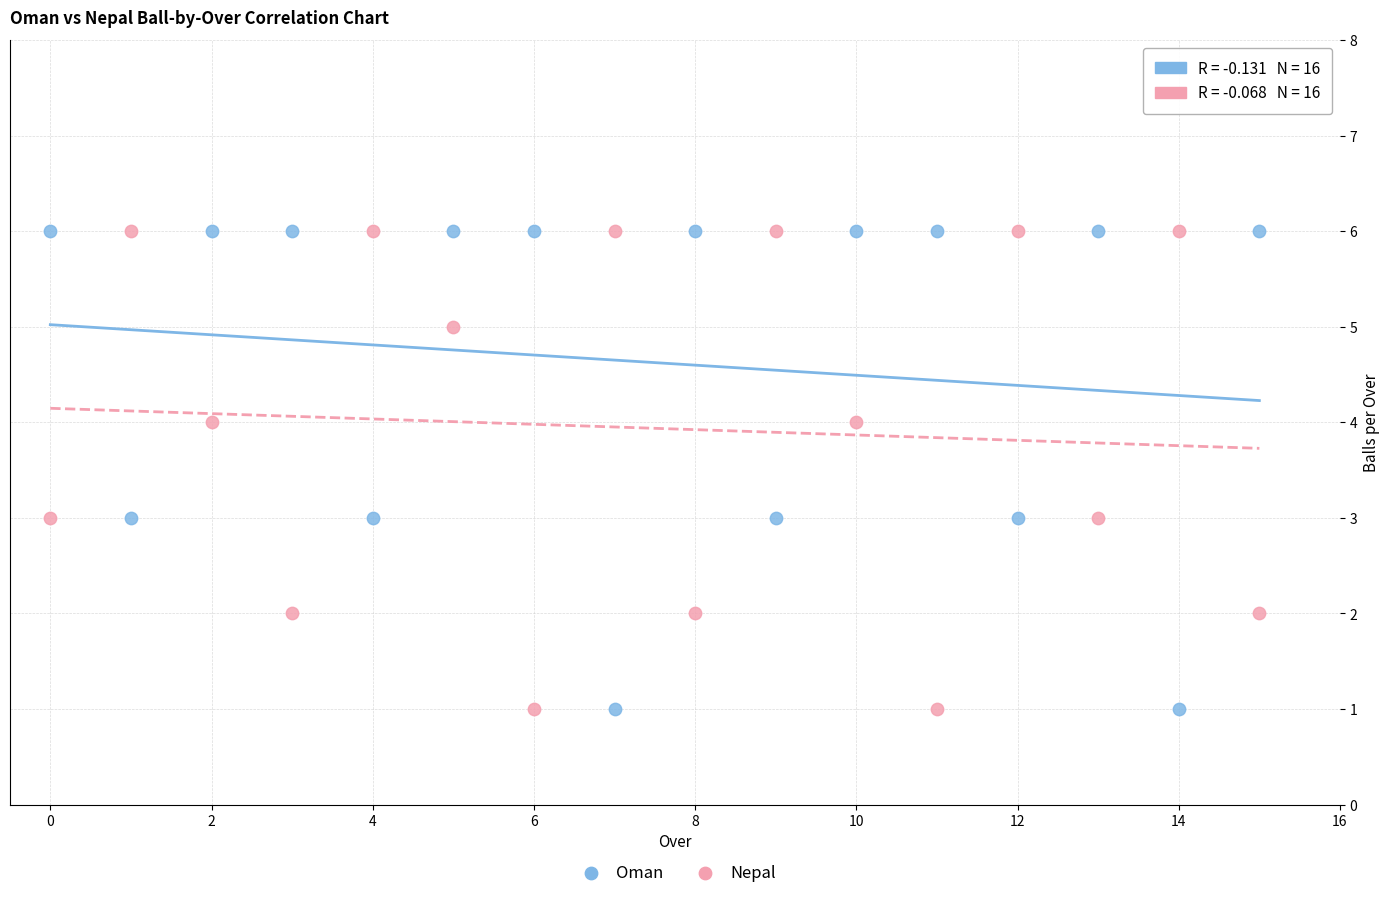

Across all data points, what is the range of Y values (max minus min)?

5